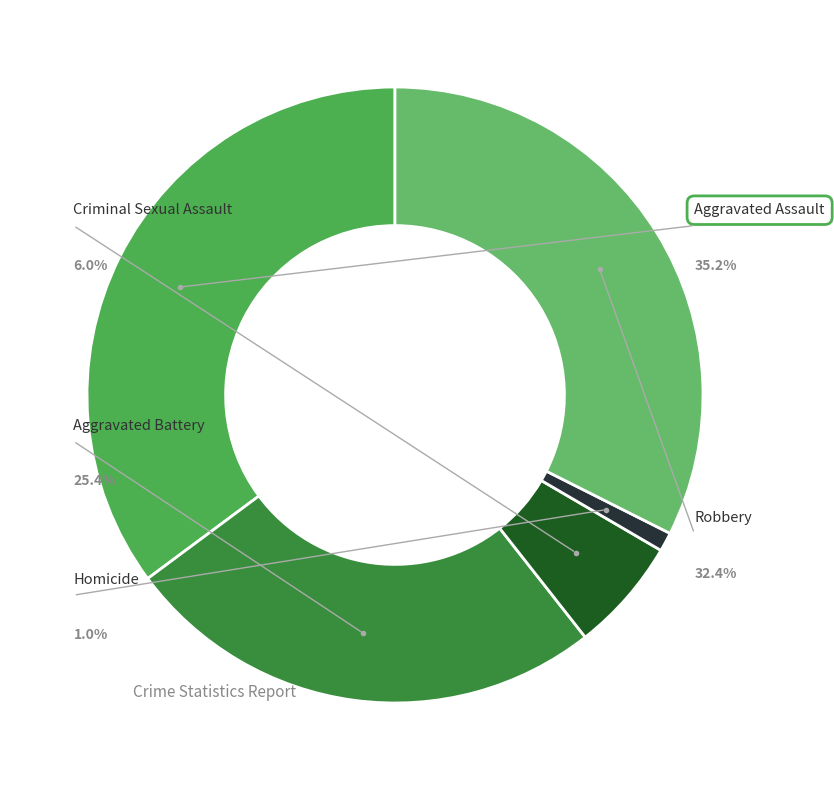

What percentage do Aggravated Battery and Robbery together represent?

57.9%